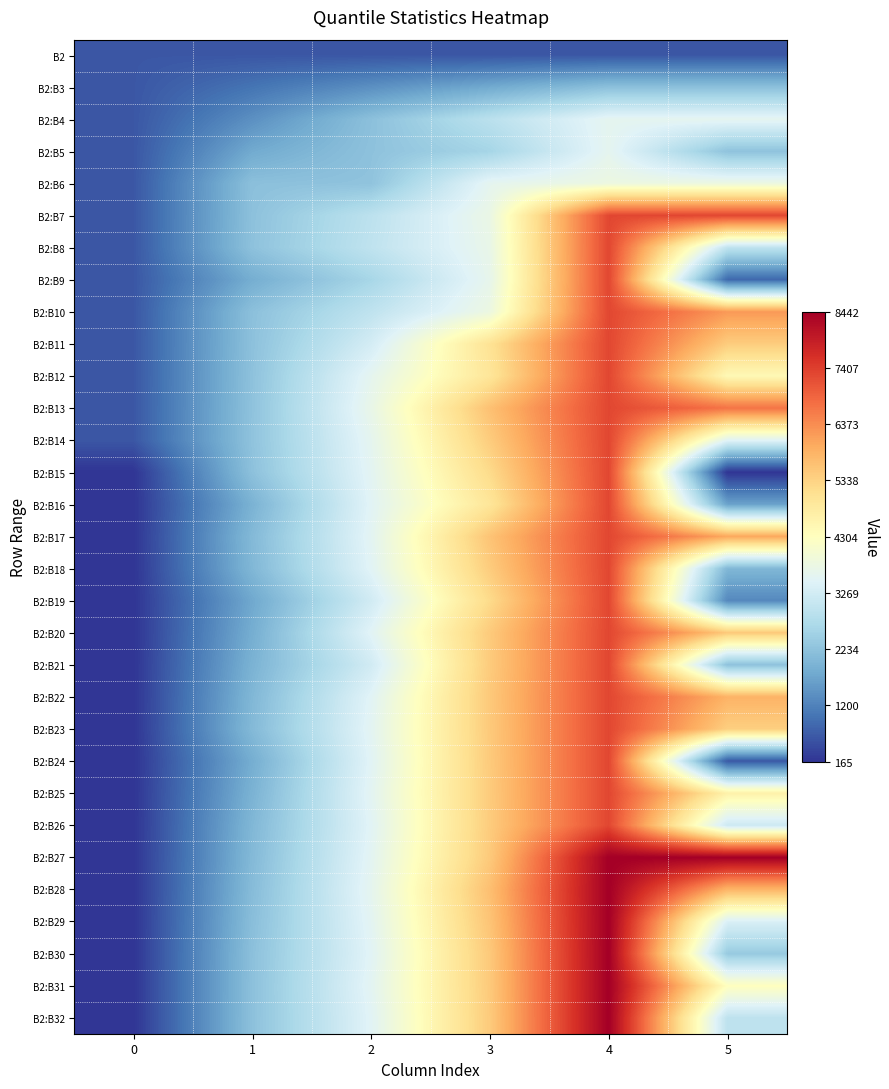

Rank the series at 5 from highest to lowest value.

B2:B27, B2:B7, B2:B13, B2:B10, B2:B17, B2:B22, B2:B28, B2:B20, B2:B11, B2:B23, B2:B25, B2:B12, B2:B31, B2:B6, B2:B4, B2:B14, B2:B29, B2:B26, B2:B8, B2:B32, B2:B30, B2:B5, B2:B21, B2:B3, B2:B18, B2:B16, B2:B19, B2:B9, B2:B24, B2, B2:B15